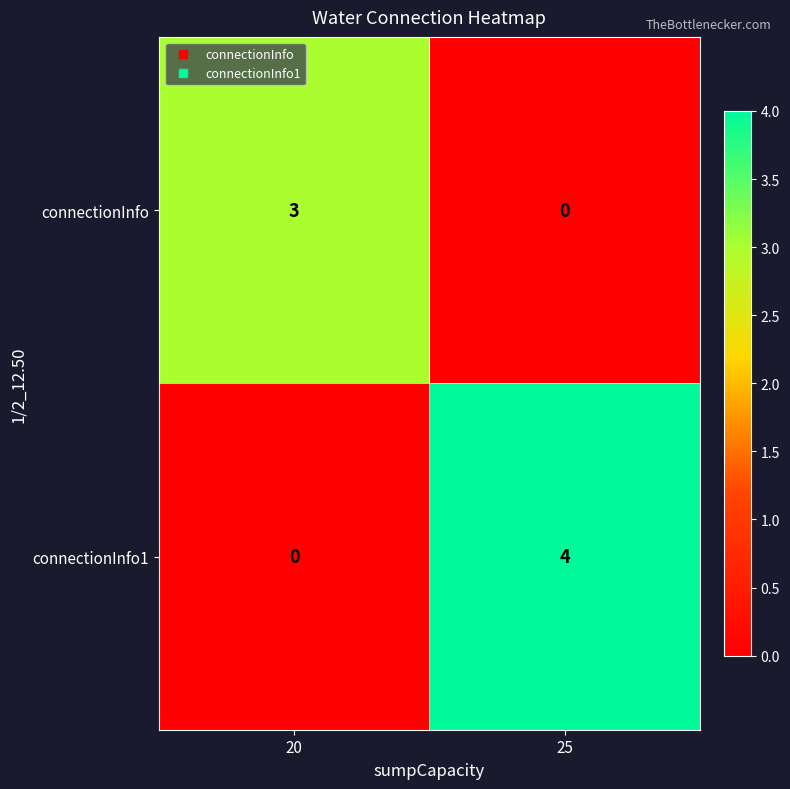

Reading left to right, what are all the values shown in this chart?

connectionInfo: 3	0
connectionInfo1: 0	4